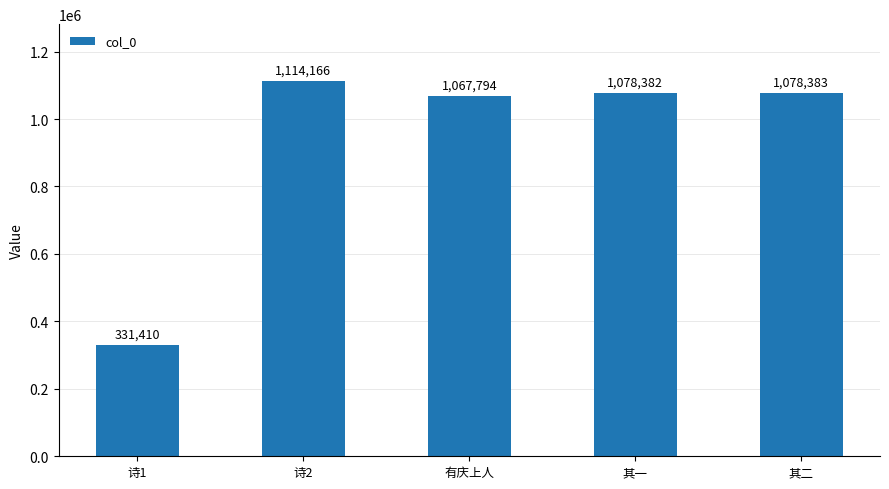

What is the value of the 1st bar from the left?

331410